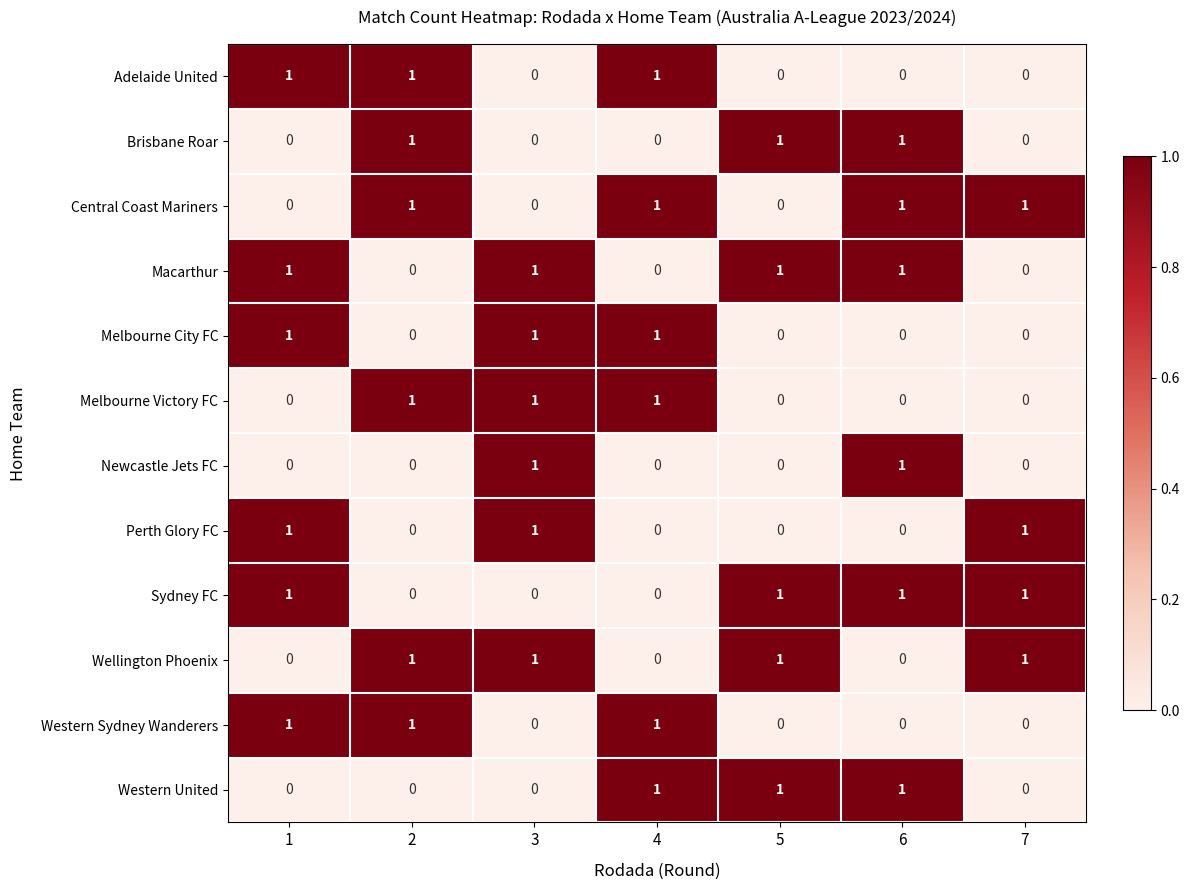

How many Sydney FC values are between 0 and 1?

7